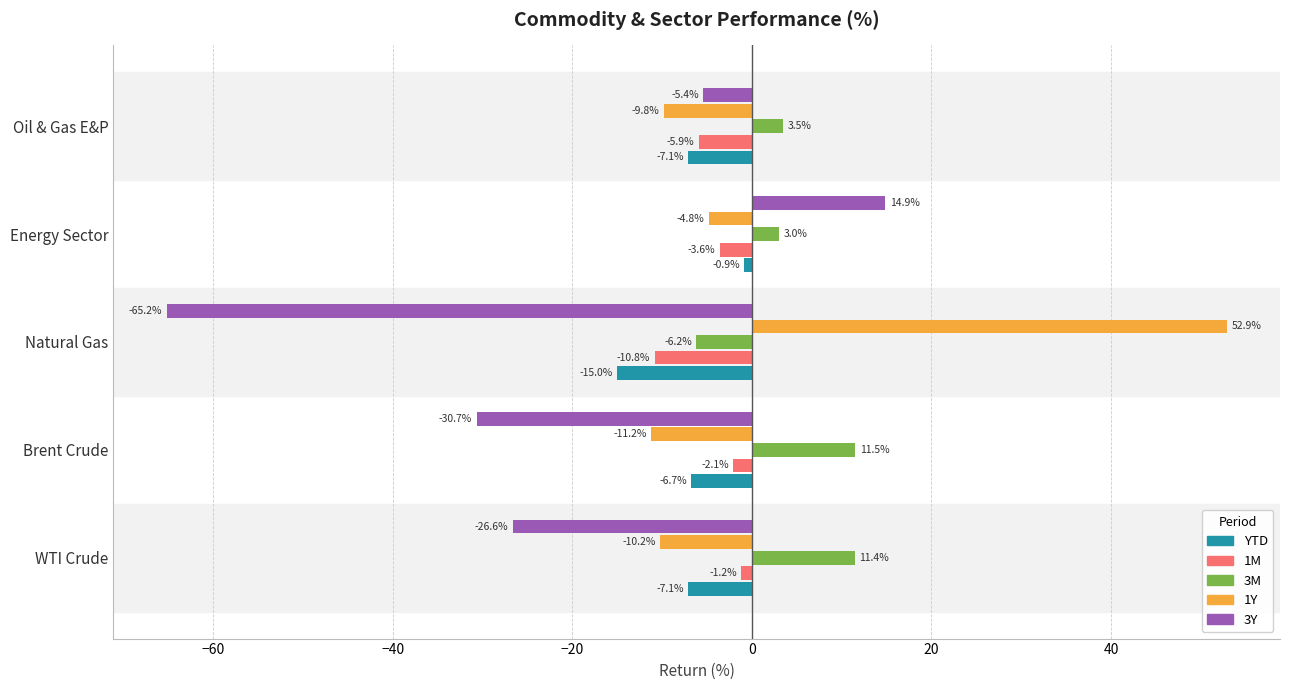

Which category has the lowest value across all series?

Natural Gas